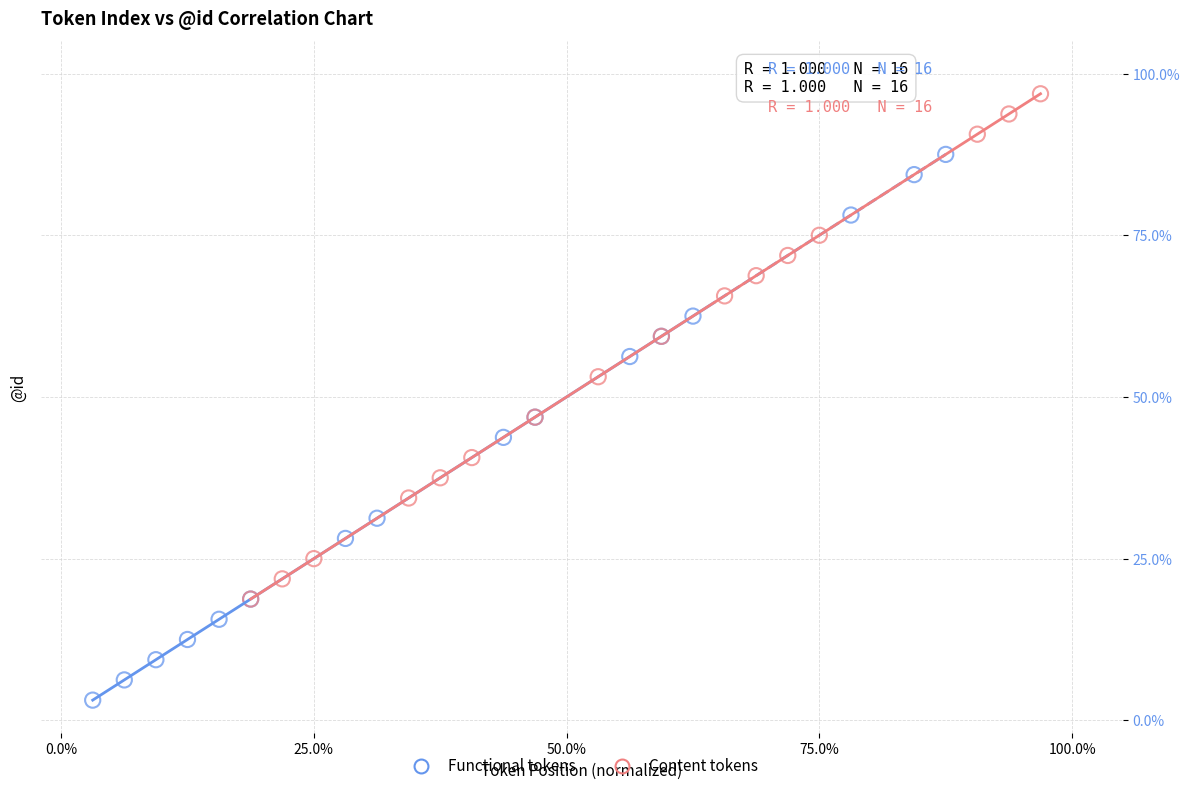

Which series contains the highest Y value?

Content tokens